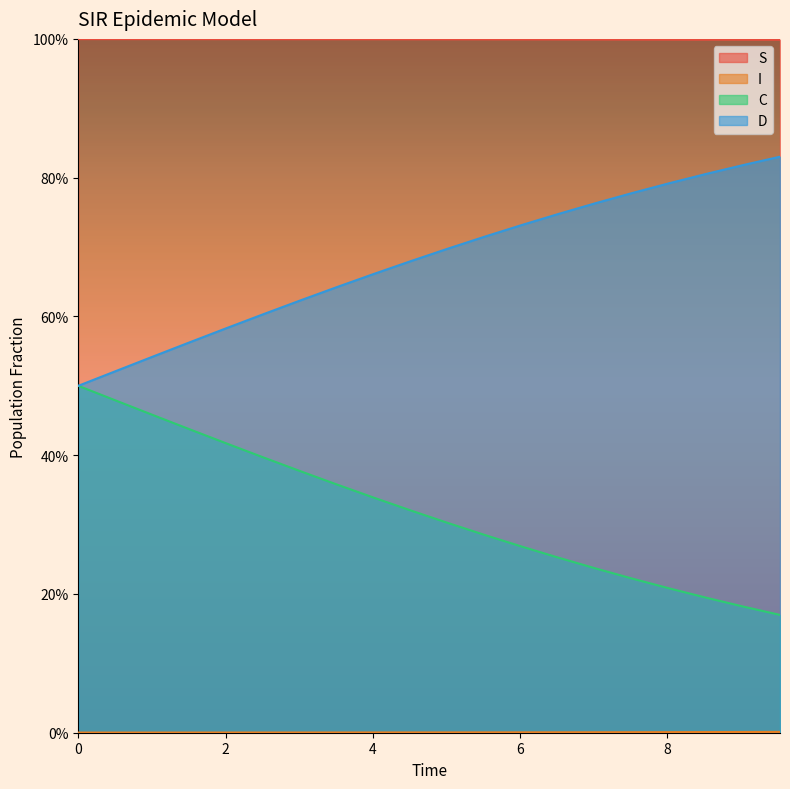

What is the value of the S point at the 5th from the left?

1.0